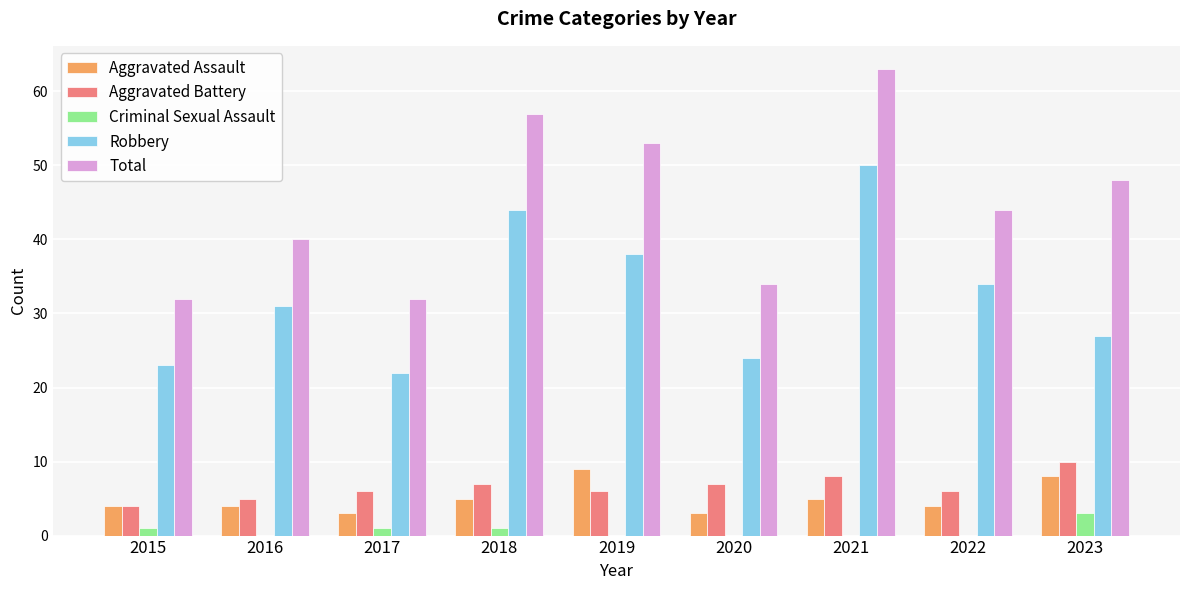

Which series has the largest total across all categories?

Total